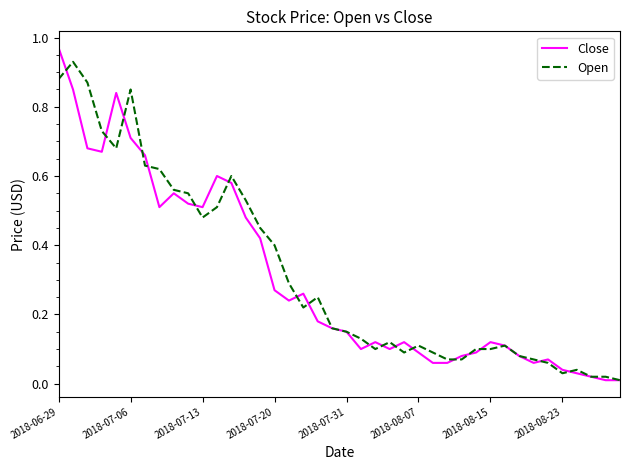

Which series has the widest spread of values?

Close